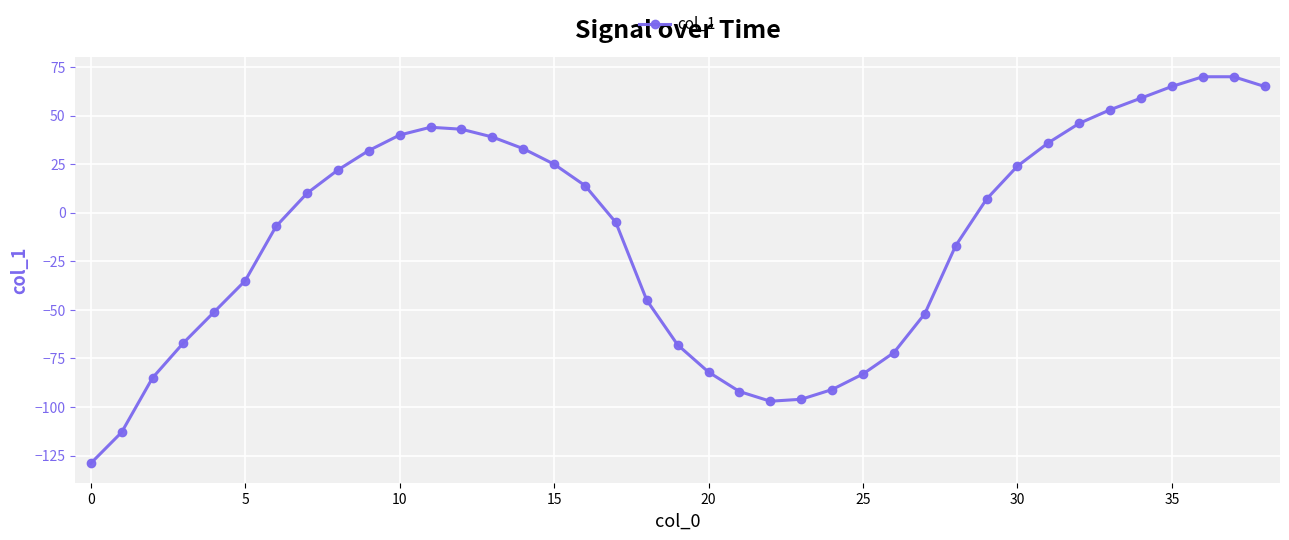

What is the minimum value shown in the chart?

-129